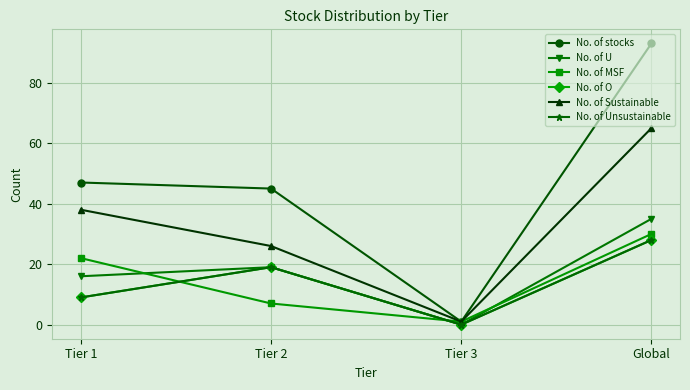

How many lines are shown in the chart?

6